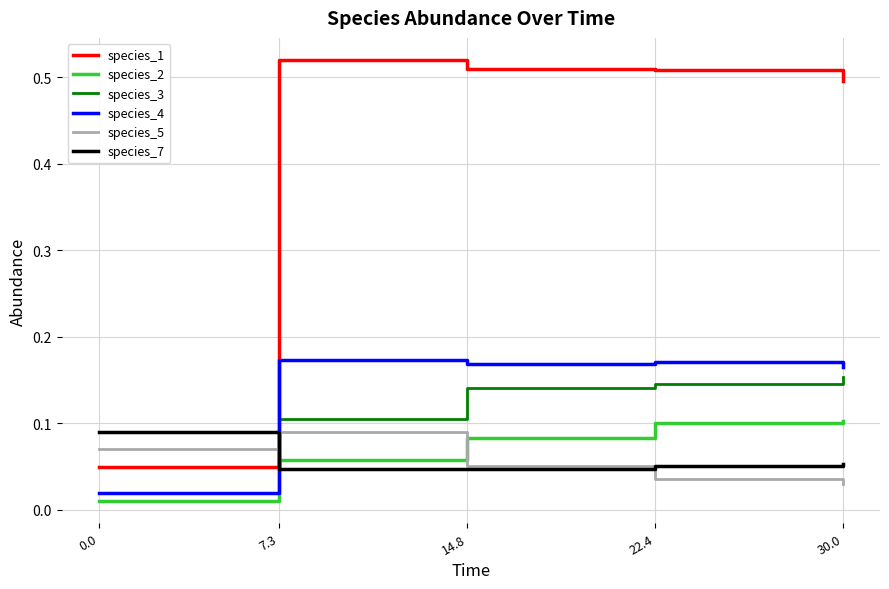

Is the value of species_5 at 7.3 greater than the value of species_7 at 7.3?

Yes